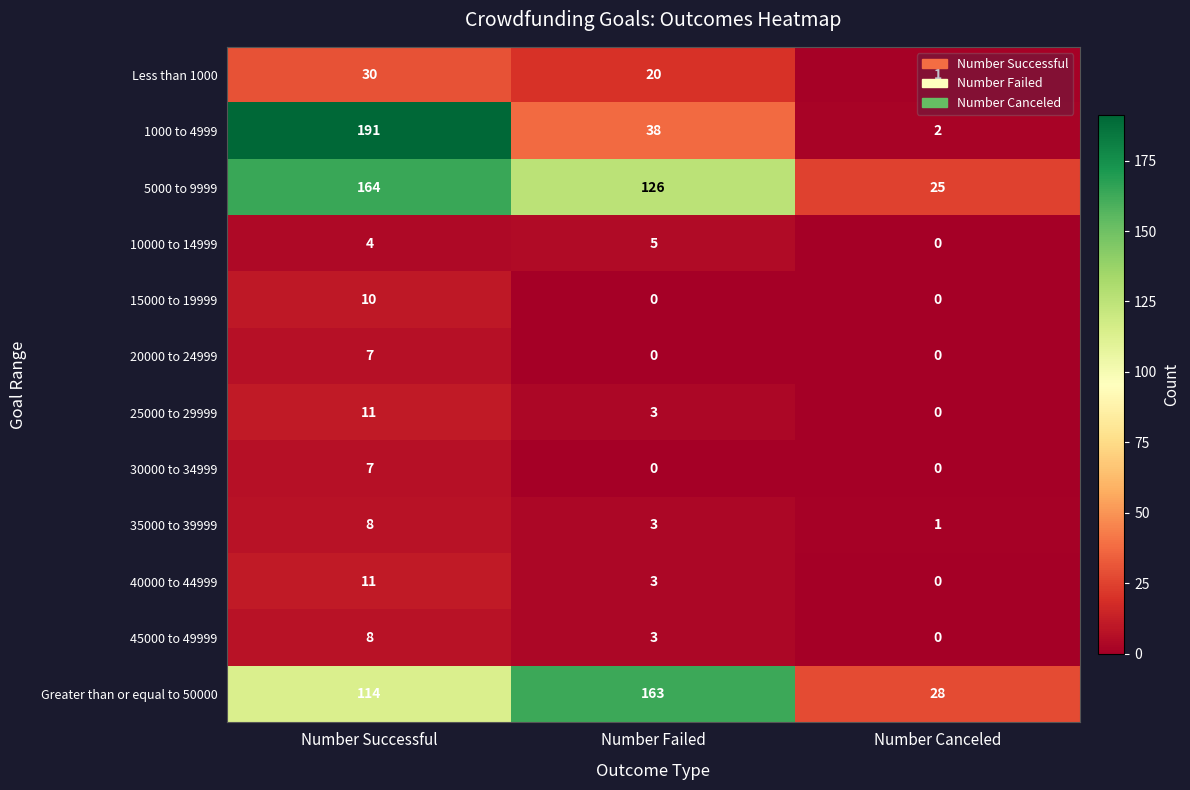

How many series are shown in this chart?

12